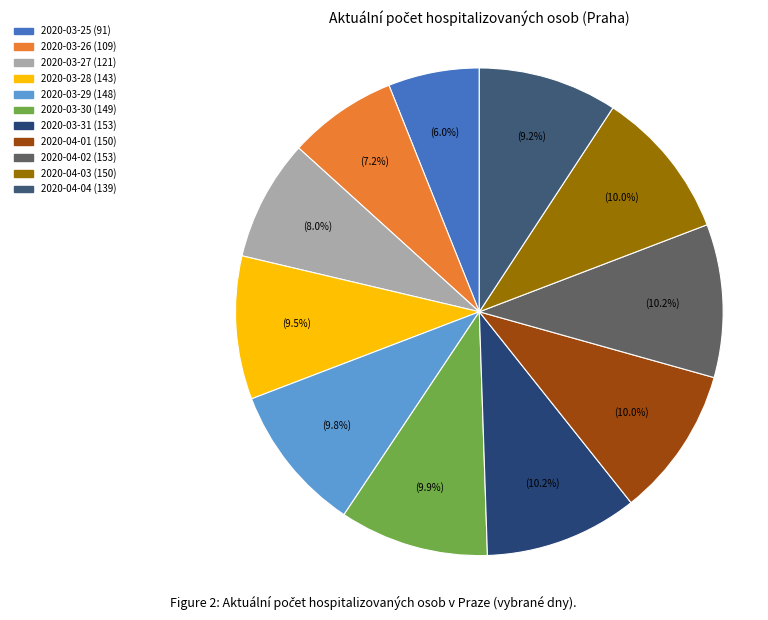

Which category has the biggest portion of the pie?

2020-03-31